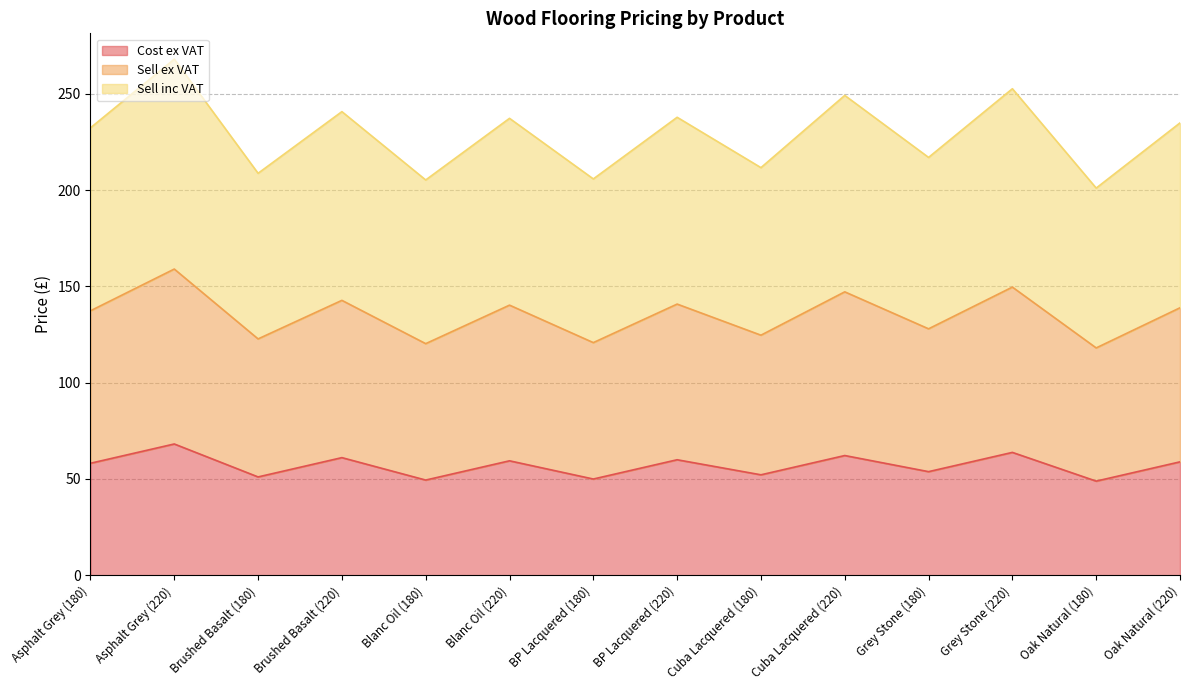

True or false: Cost ex VAT has a value of 49.4 at Blanc Oil (180).

True